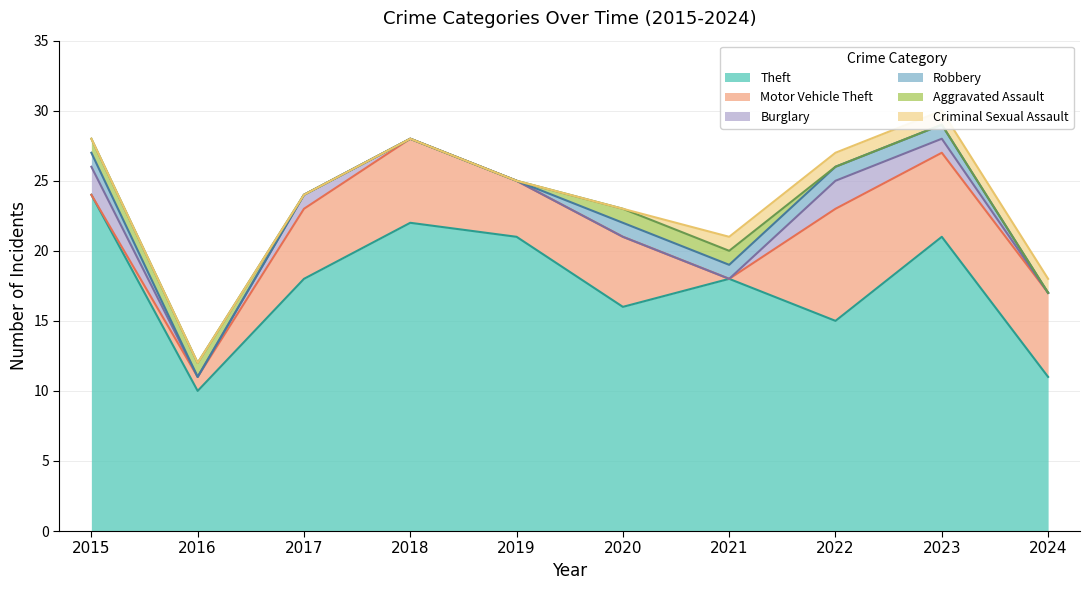

Which series has the largest total across all categories?

Theft